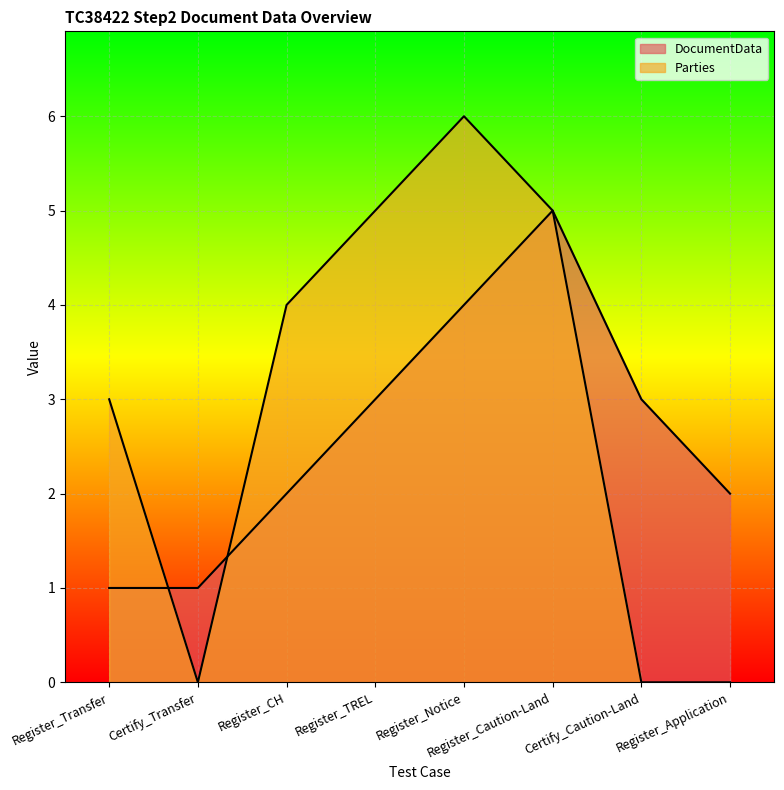

How many intersections are there between Parties and DocumentData?

2